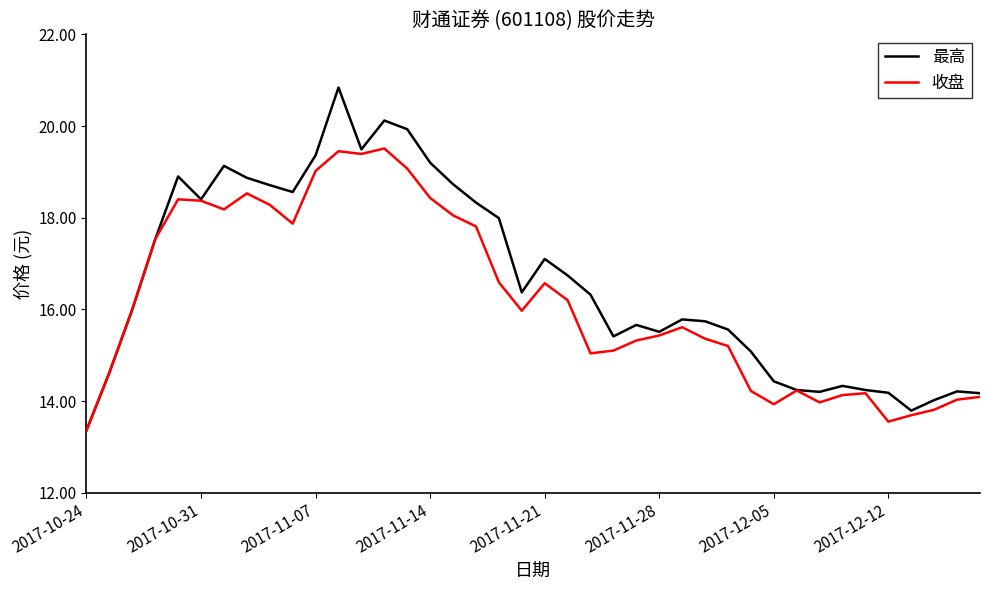

Rank the series by their maximum value, from highest to lowest.

最高, 收盘